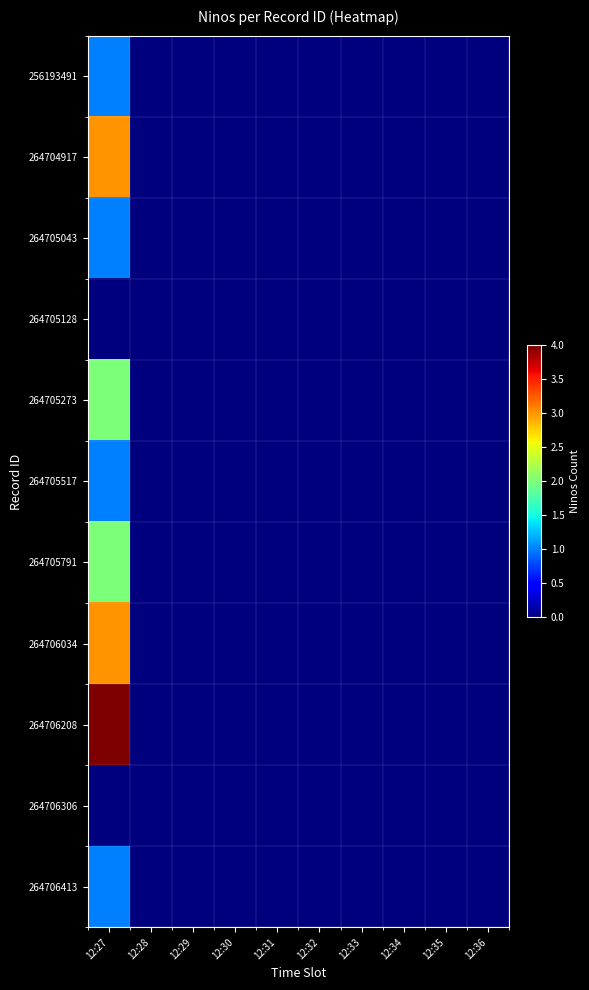

Reading left to right, what are all the values shown in this chart?

256193491: 12:27=1	12:28=0	12:29=0	12:30=0	12:31=0	12:32=0	12:33=0	12:34=0	12:35=0	12:36=0
264704917: 12:27=3	12:28=0	12:29=0	12:30=0	12:31=0	12:32=0	12:33=0	12:34=0	12:35=0	12:36=0
264705043: 12:27=1	12:28=0	12:29=0	12:30=0	12:31=0	12:32=0	12:33=0	12:34=0	12:35=0	12:36=0
264705128: 12:27=0	12:28=0	12:29=0	12:30=0	12:31=0	12:32=0	12:33=0	12:34=0	12:35=0	12:36=0
264705273: 12:27=2	12:28=0	12:29=0	12:30=0	12:31=0	12:32=0	12:33=0	12:34=0	12:35=0	12:36=0
264705517: 12:27=1	12:28=0	12:29=0	12:30=0	12:31=0	12:32=0	12:33=0	12:34=0	12:35=0	12:36=0
264705791: 12:27=2	12:28=0	12:29=0	12:30=0	12:31=0	12:32=0	12:33=0	12:34=0	12:35=0	12:36=0
264706034: 12:27=3	12:28=0	12:29=0	12:30=0	12:31=0	12:32=0	12:33=0	12:34=0	12:35=0	12:36=0
264706208: 12:27=4	12:28=0	12:29=0	12:30=0	12:31=0	12:32=0	12:33=0	12:34=0	12:35=0	12:36=0
264706306: 12:27=0	12:28=0	12:29=0	12:30=0	12:31=0	12:32=0	12:33=0	12:34=0	12:35=0	12:36=0
264706413: 12:27=1	12:28=0	12:29=0	12:30=0	12:31=0	12:32=0	12:33=0	12:34=0	12:35=0	12:36=0